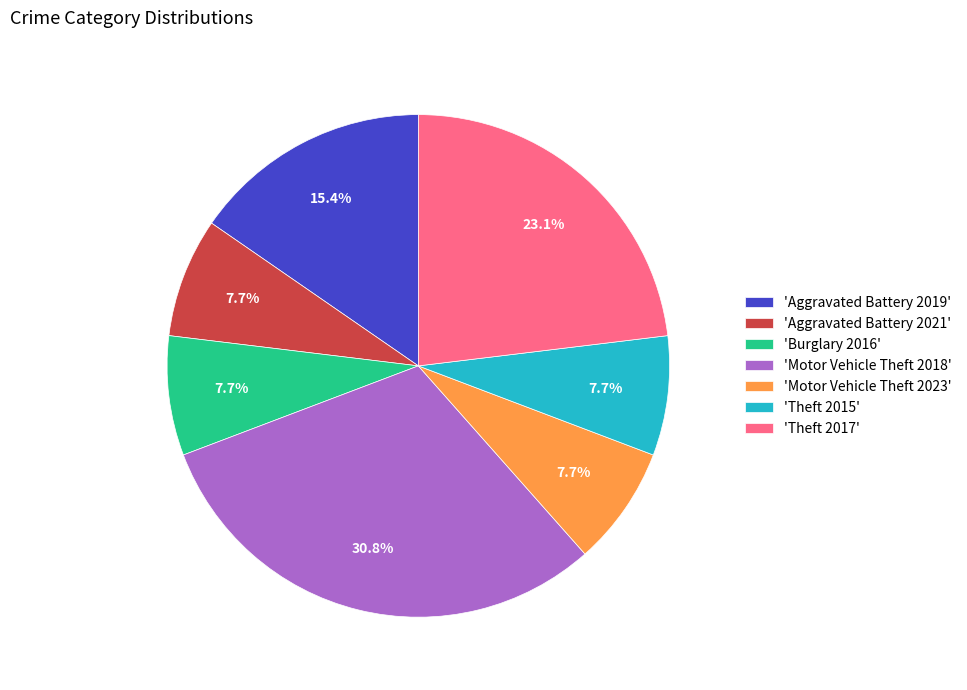

Which slice is the largest?

'Motor Vehicle Theft 2018'